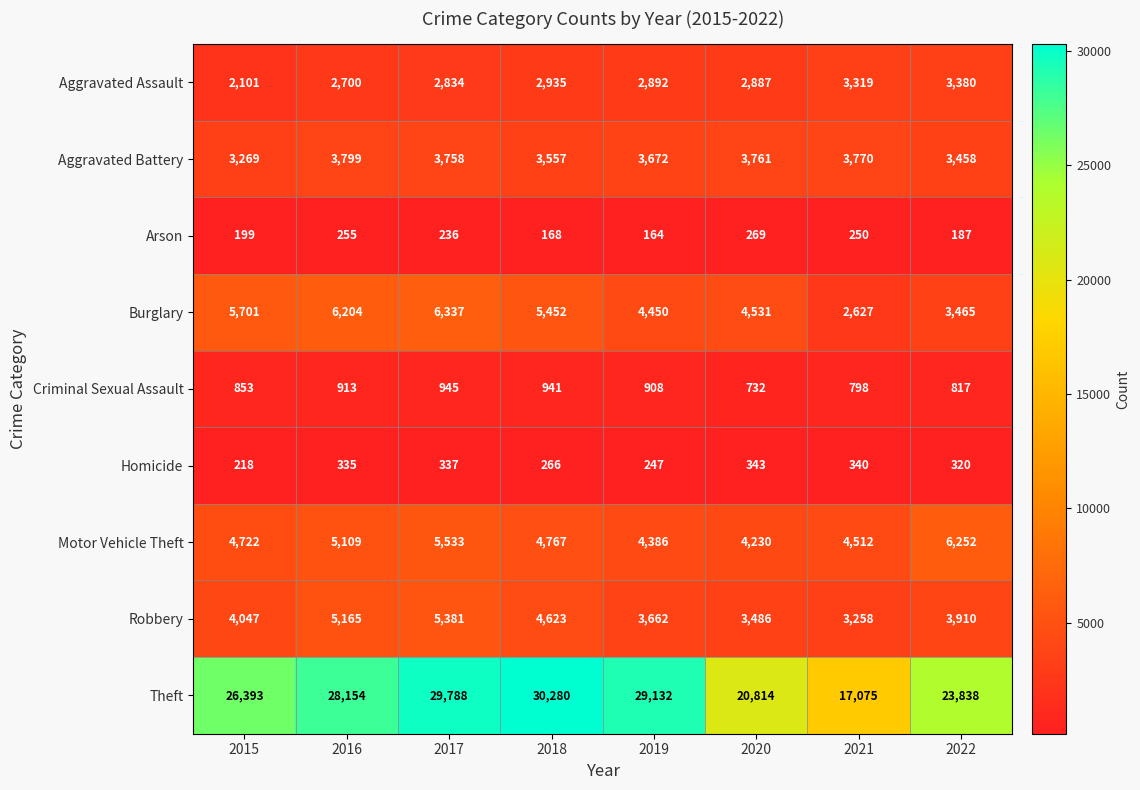

At which label does Theft reach its minimum?

2021